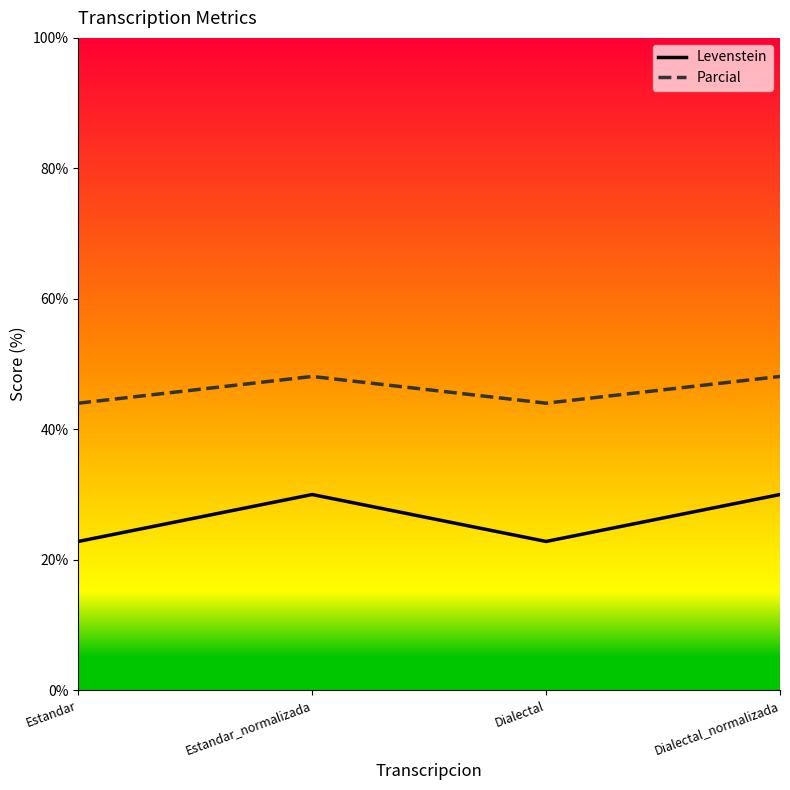

What is the minimum value for Levenstein?

22.8